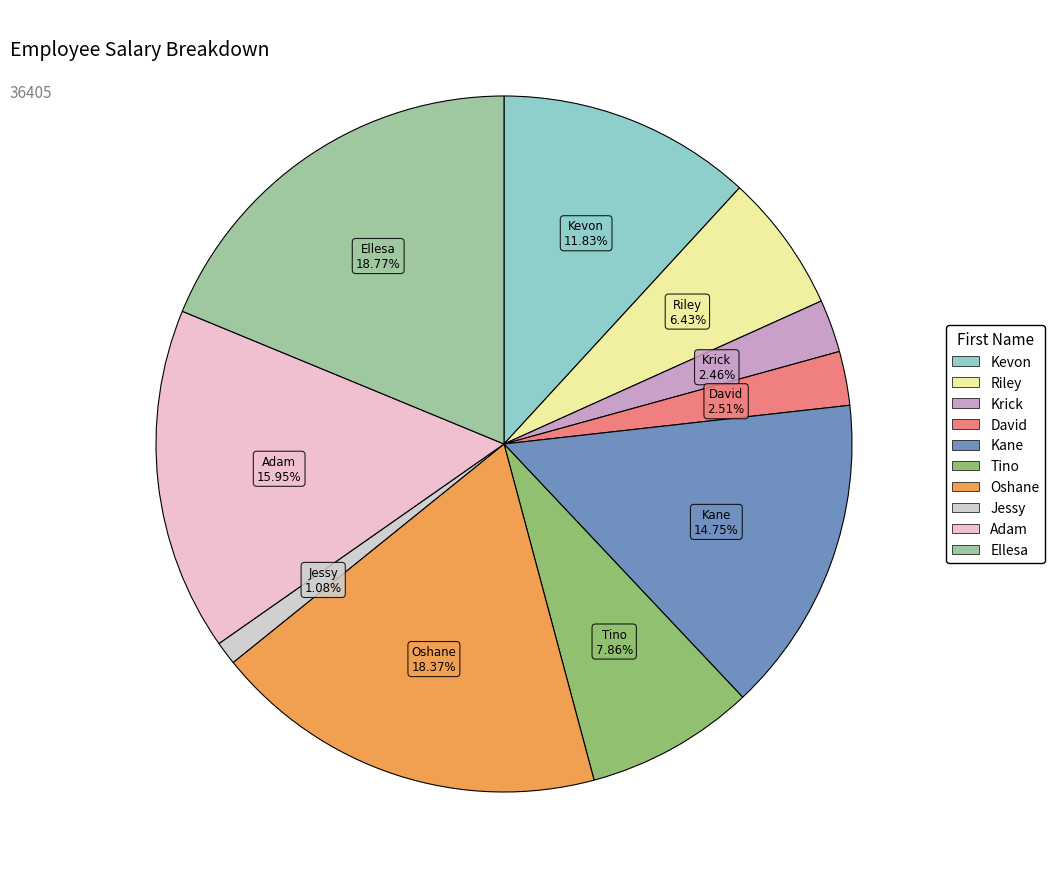

The Jessy slice represents 10% of the pie. True or false?

False